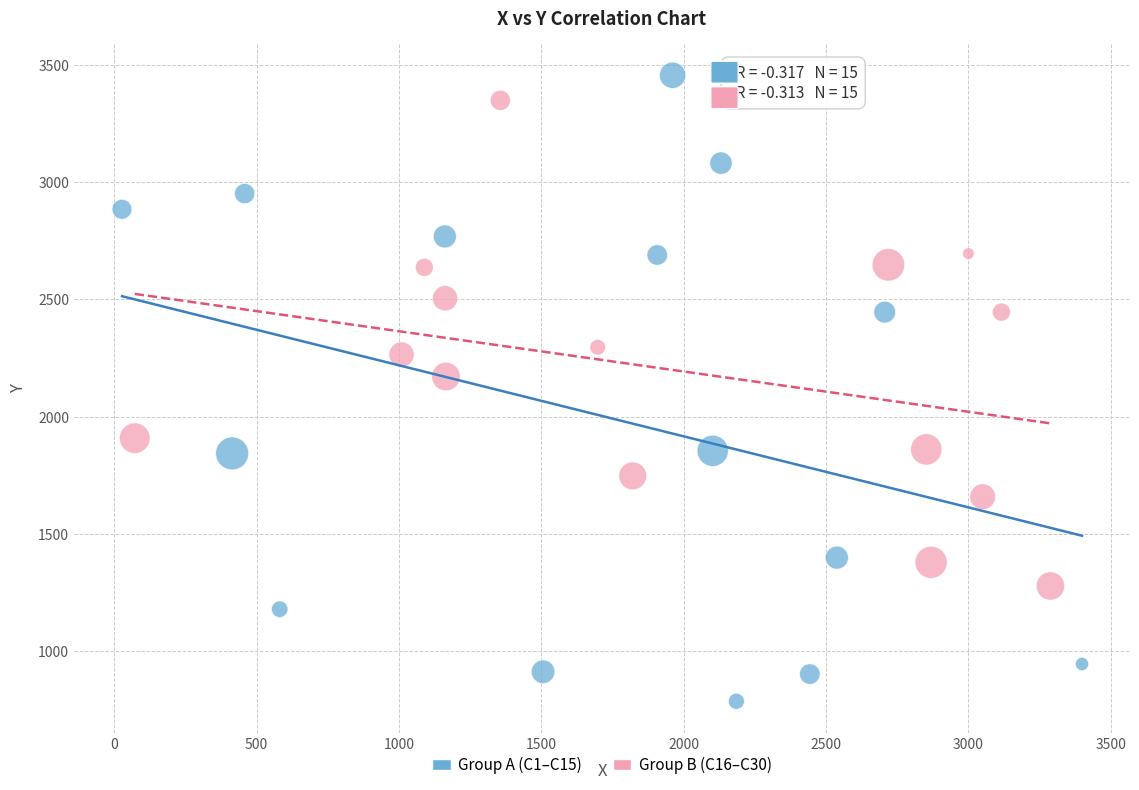

Which series contains the lowest Y value?

Group A (C1–C15)